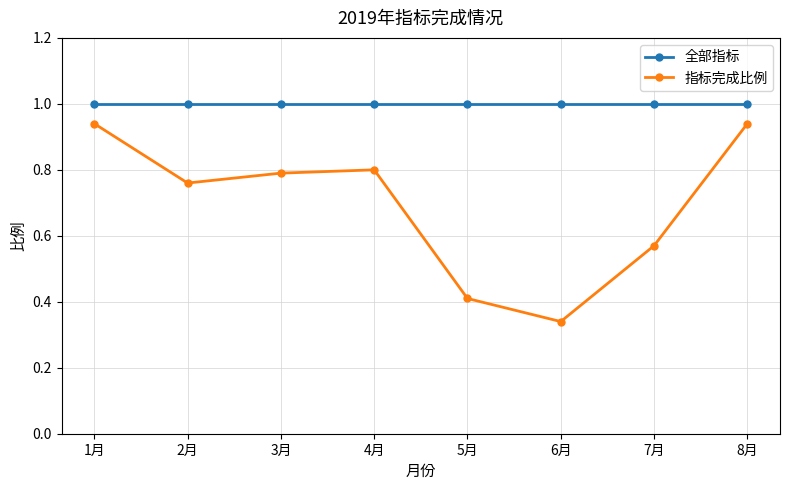

Where is 指标完成比例 nearest to the value 0?

6月